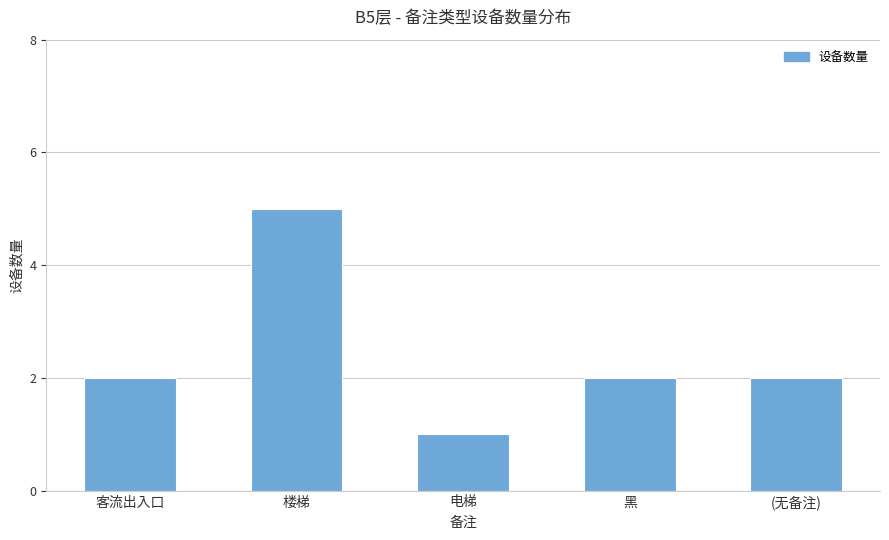

Which label corresponds to the smallest value in the chart?

电梯